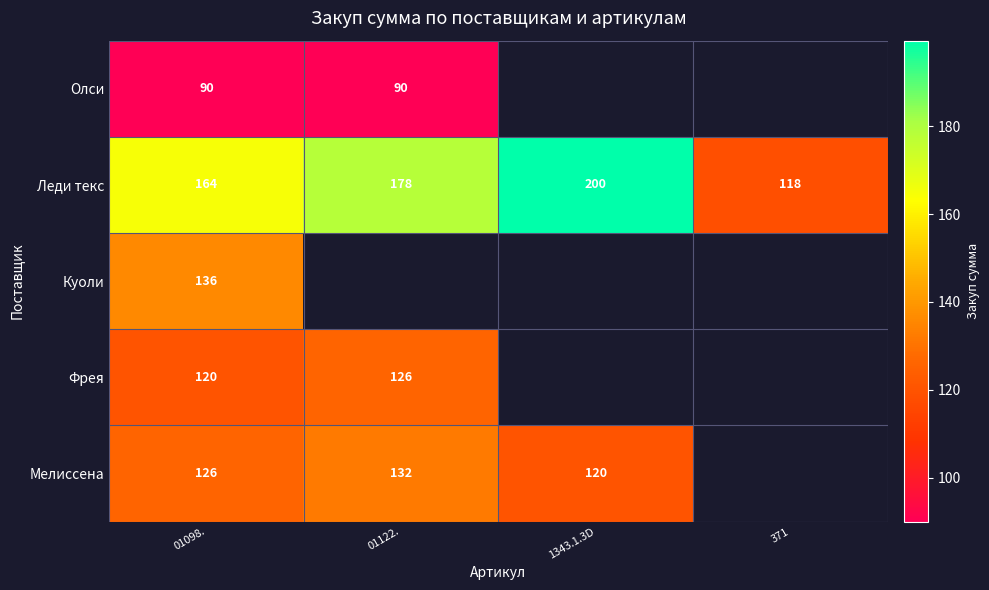

Which label corresponds to the smallest value in the chart?

01098.